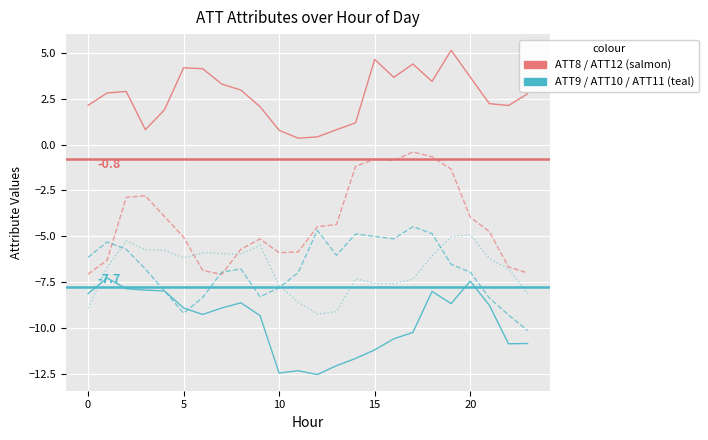

What is the maximum value shown in the chart?

5.1